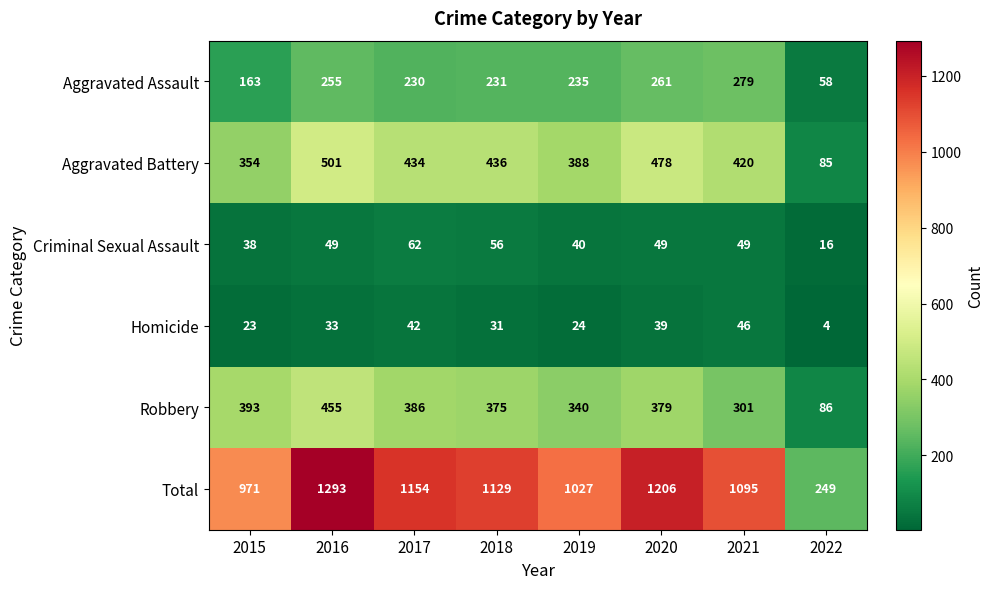

Which category has the lowest value across all series?

2022